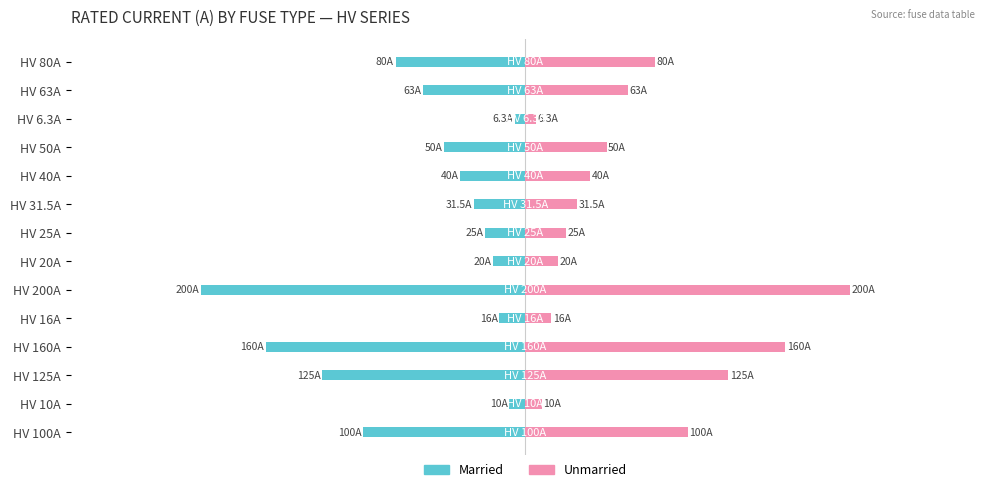

Reading left to right, extract all data points from this chart.

Married: -100.0	-10.0	-125.0	-160.0	-16.0	-200.0	-20.0	-25.0	-31.5	-40.0	-50.0	-6.3	-63.0	-80.0
Unmarried: 100.0	10.0	125.0	160.0	16.0	200.0	20.0	25.0	31.5	40.0	50.0	6.3	63.0	80.0